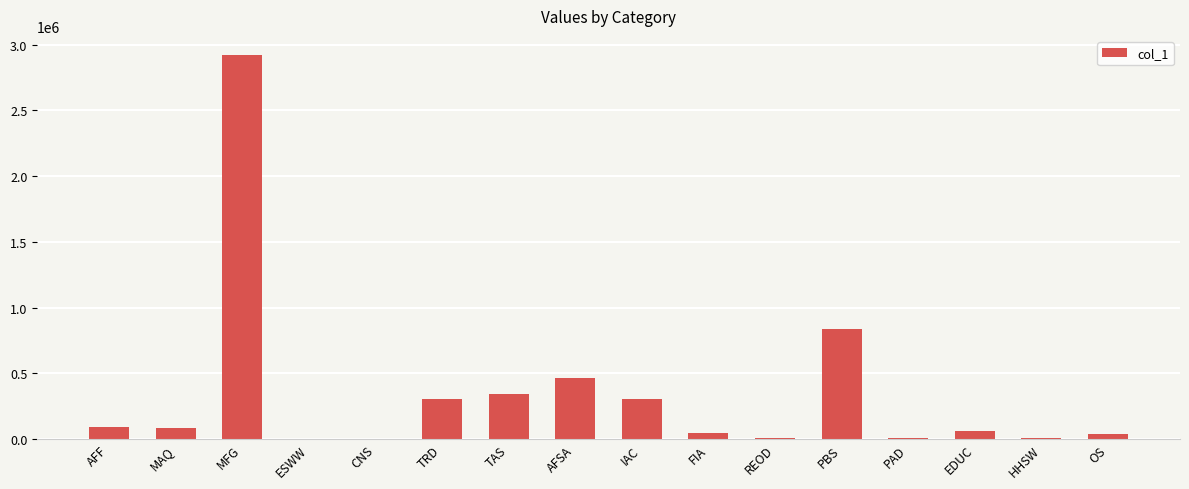

True or false: the data shows 44667.5 at FIA.

True